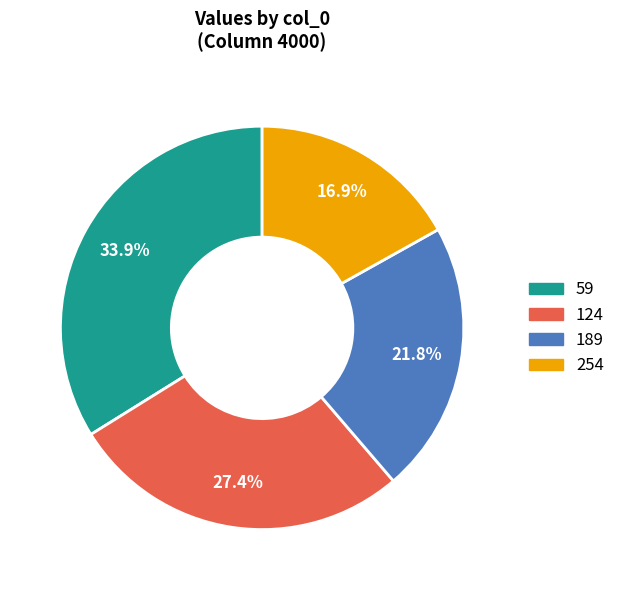

Rank the categories by value from highest to lowest.

59, 124, 189, 254